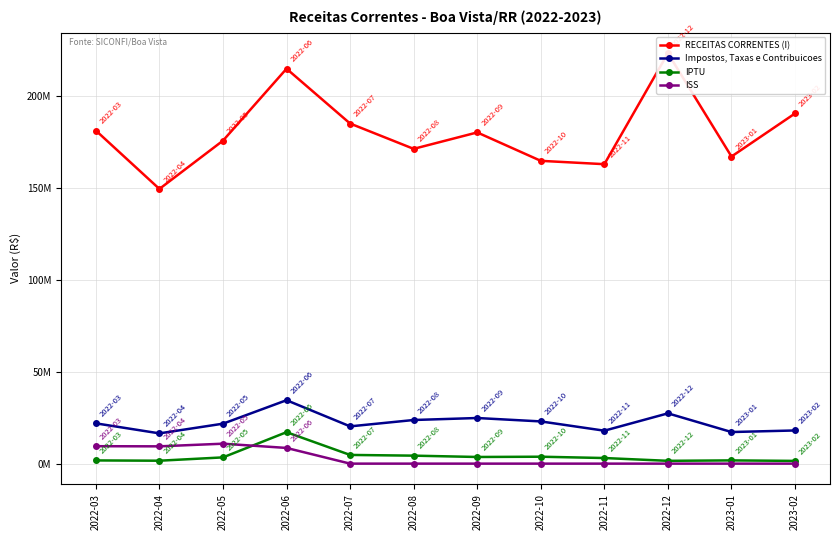

True or false: ISS and RECEITAS CORRENTES (I) cross at least once.

False